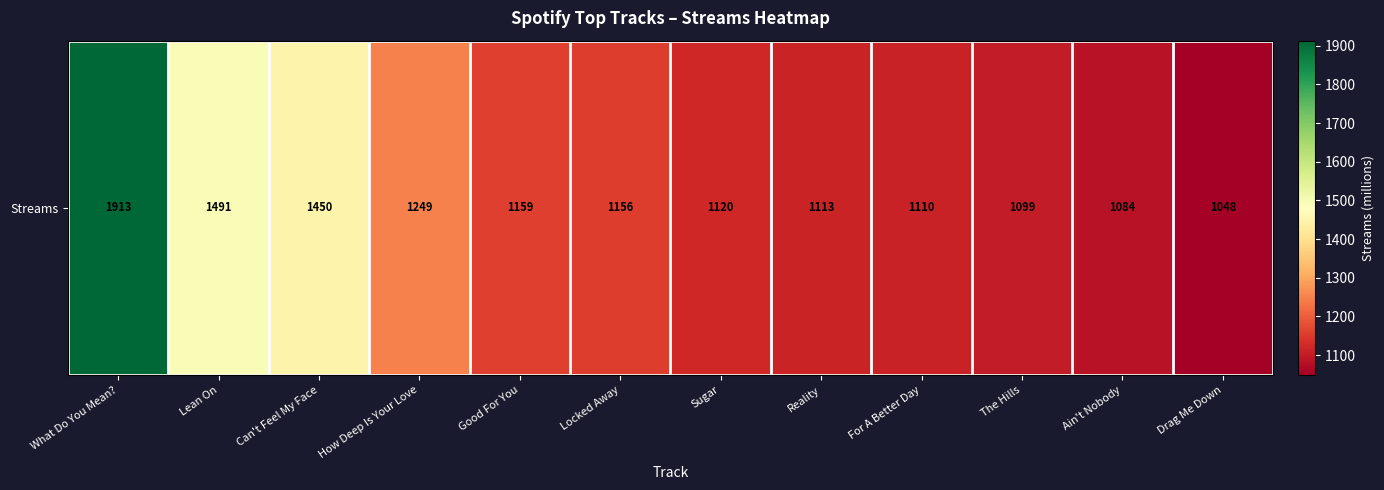

What is the difference between the values at Good For You and What Do You Mean??

754